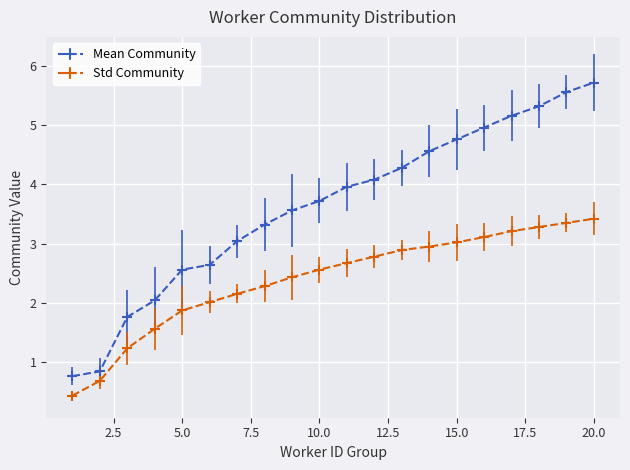

Which series has the largest total across all categories?

Mean Community